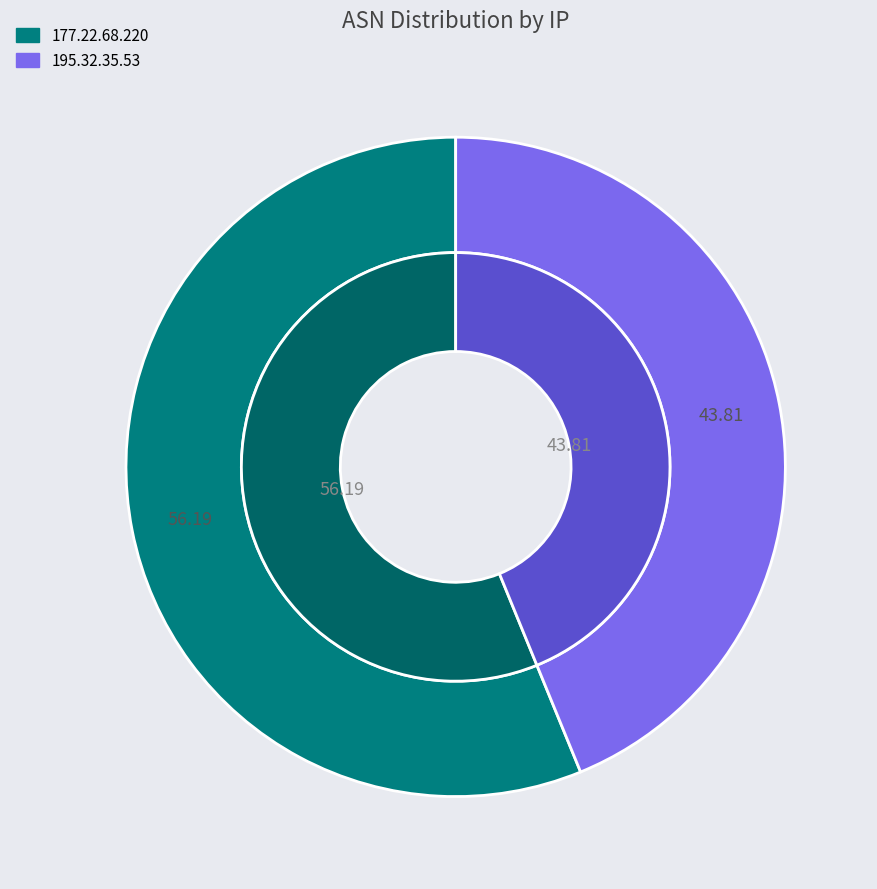

The 177.22.68.220 slice represents 56% of the pie. True or false?

True